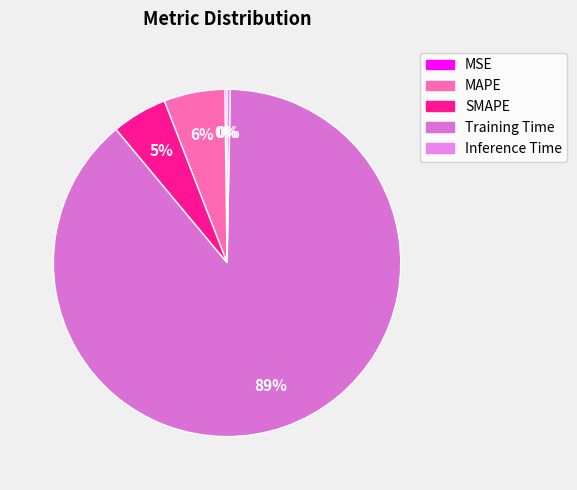

How much of the chart is everything except Inference Time?

99.7%